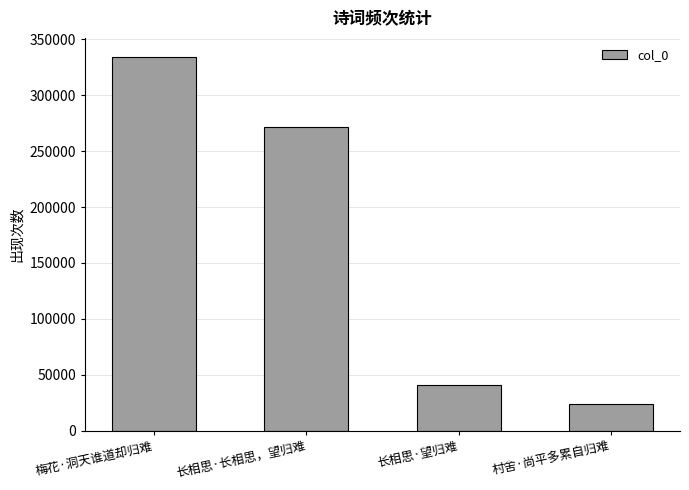

At which category does the chart reach its peak across all series?

梅花·洞天谁道却归难